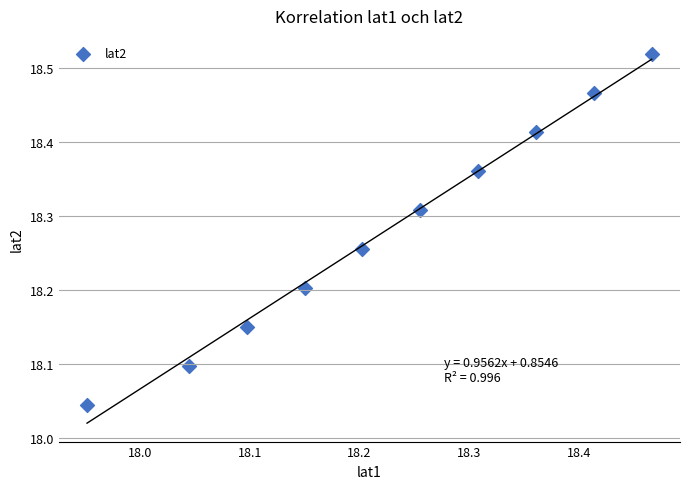

What is the range of Y values (max minus min)?

0.5